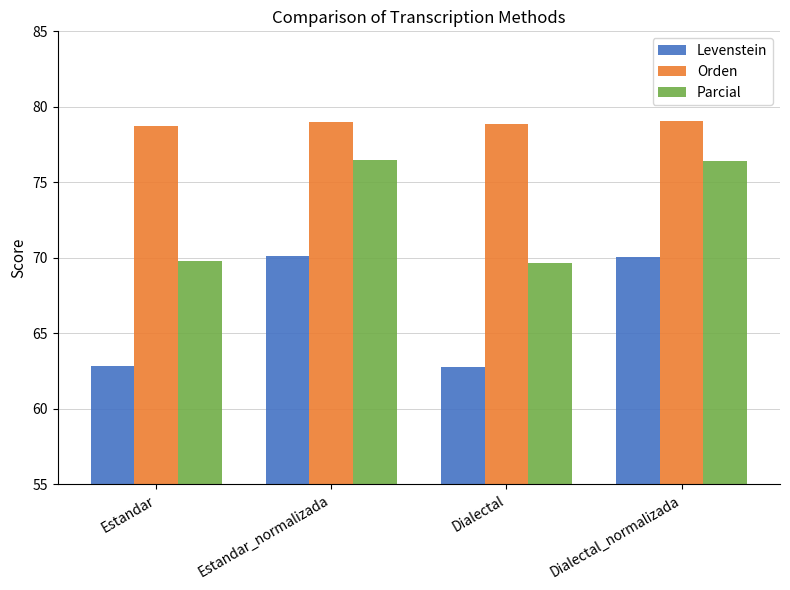

What is the approximate value of Parcial at Estandar_normalizada?

76.5